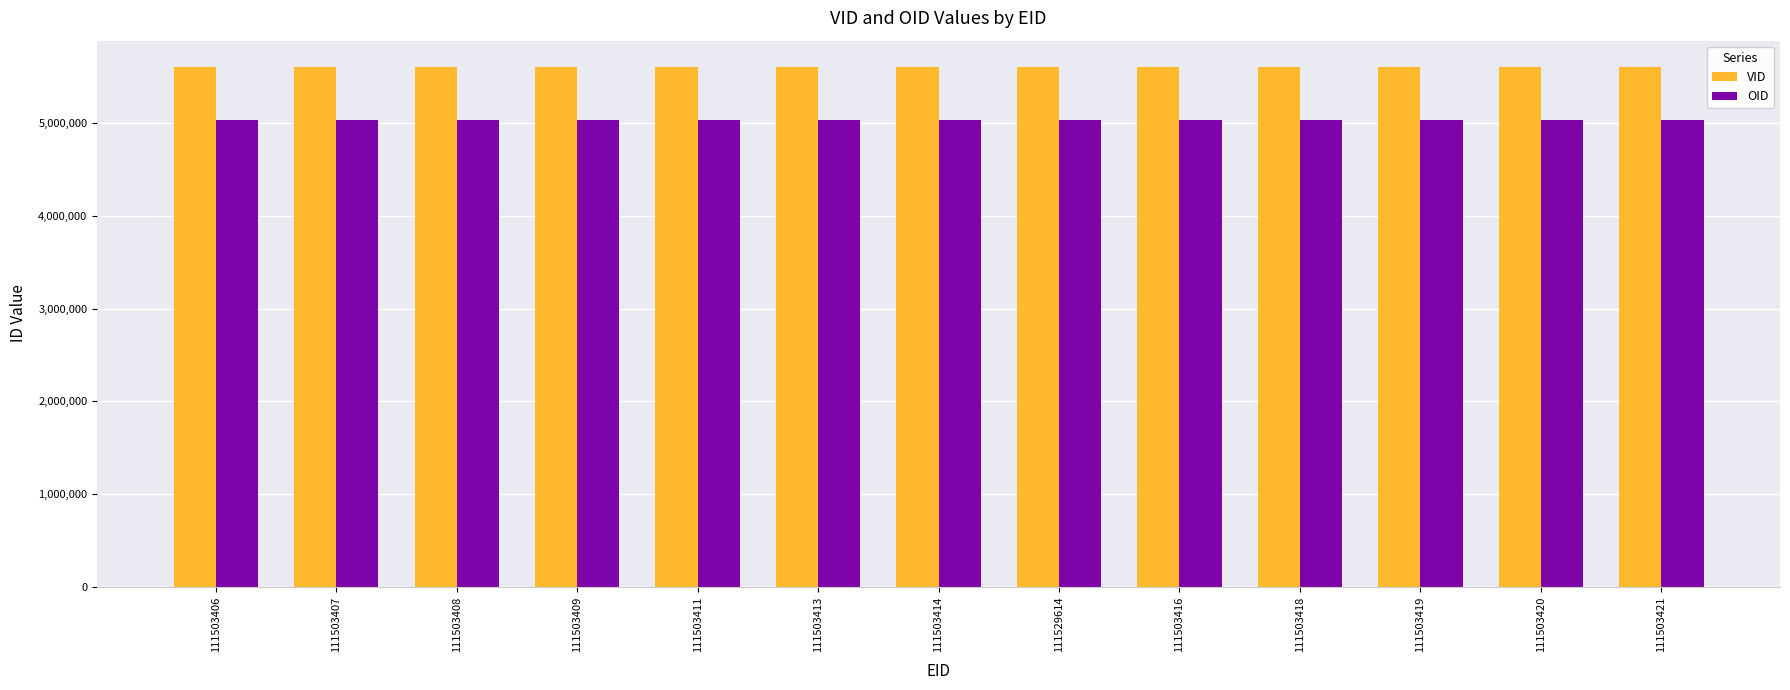

What is the spread (max minus min) of values at 111503407?

571552